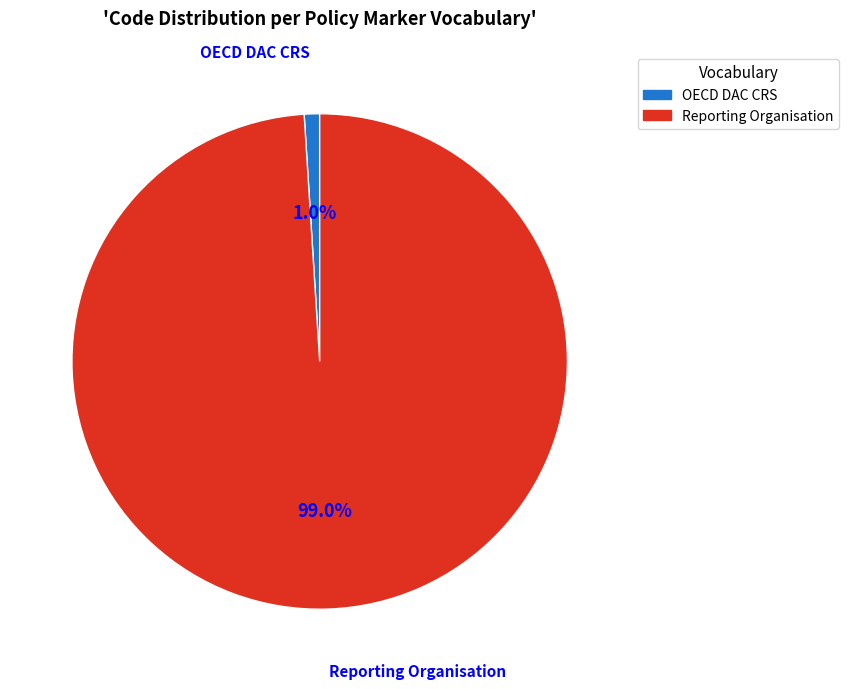

Is there any slice that represents more than half of the pie?

Yes